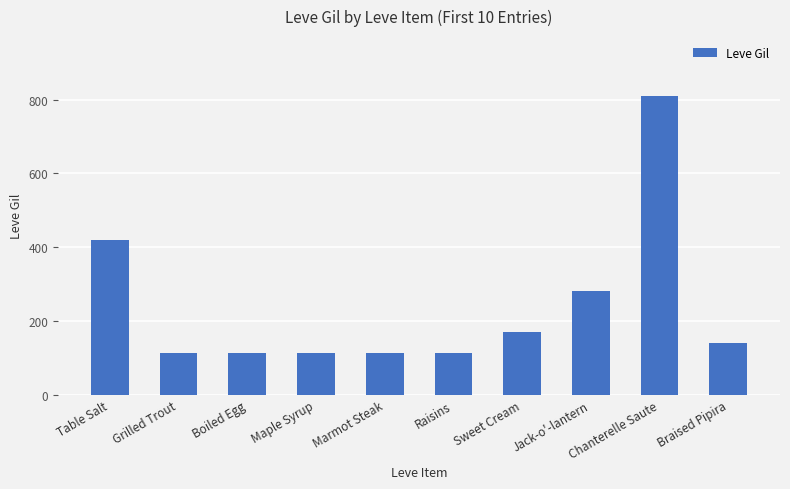

The chart shows a value of 44 at Raisins. True or false?

False